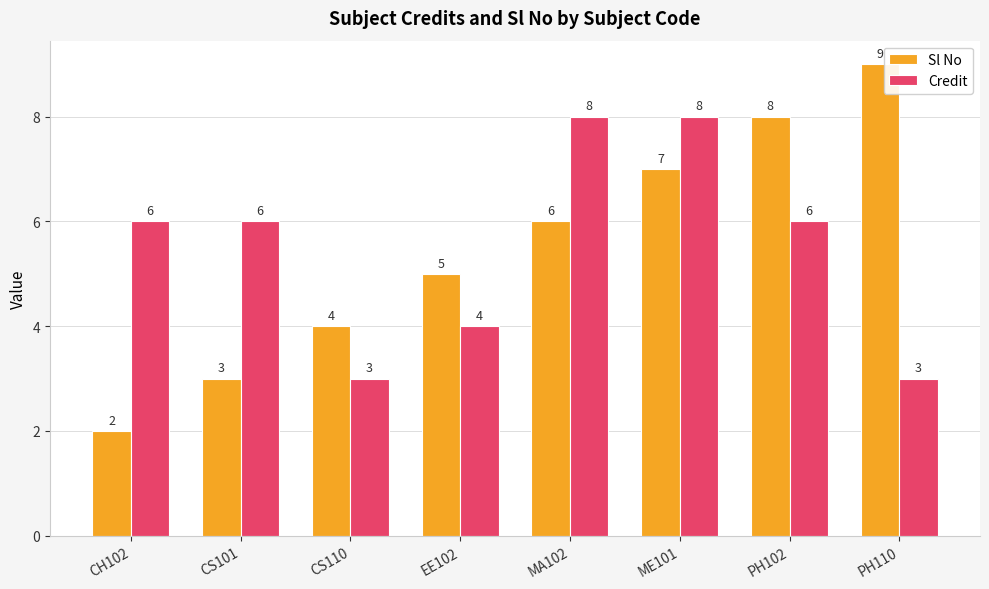

What is the label of the 3rd bar from the left?

CS110